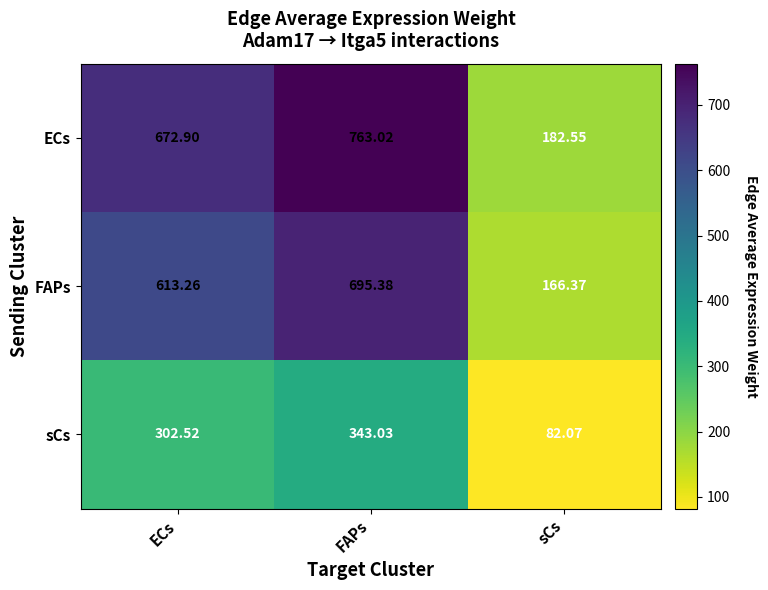

Between FAPs and sCs, which series saw the biggest shift?

ECs